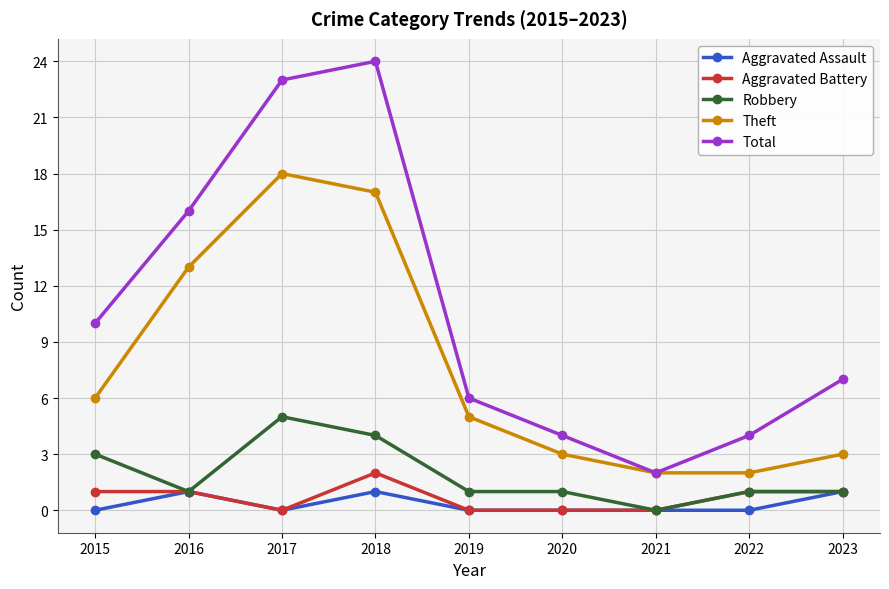

What is the highest value of the Theft series?

18